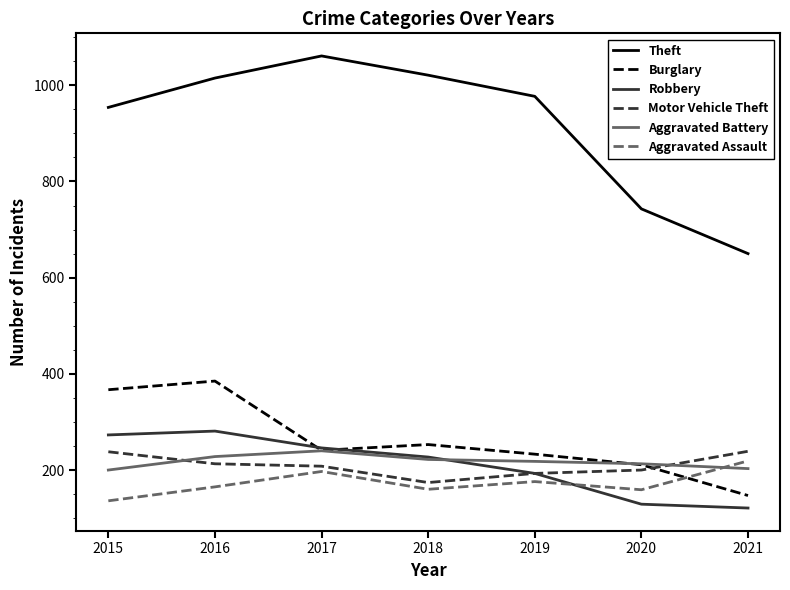

At which category does Aggravated Assault reach its first local valley?

2018